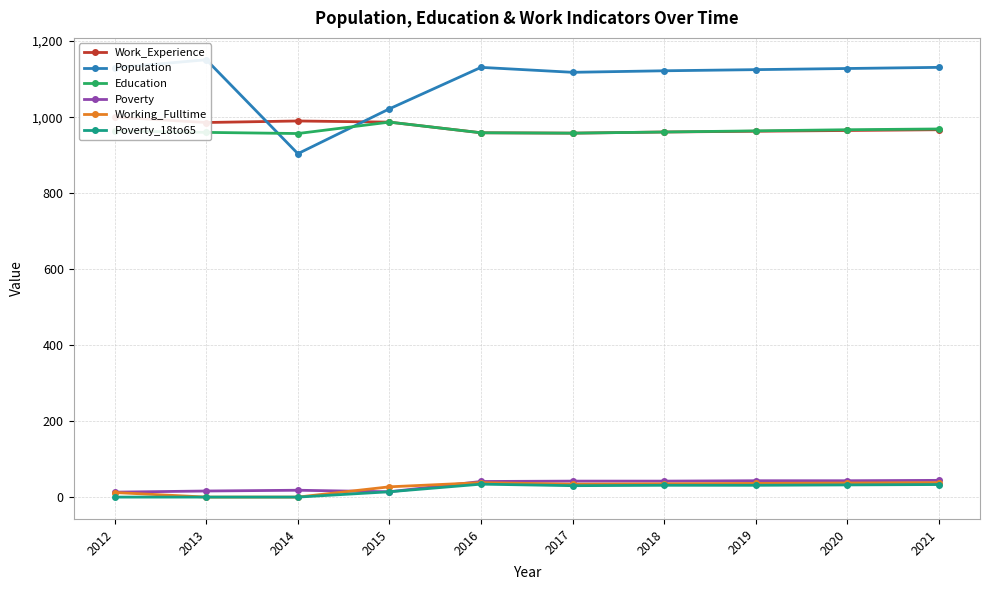

At which category does Poverty_18to65 reach its first local valley?

2017